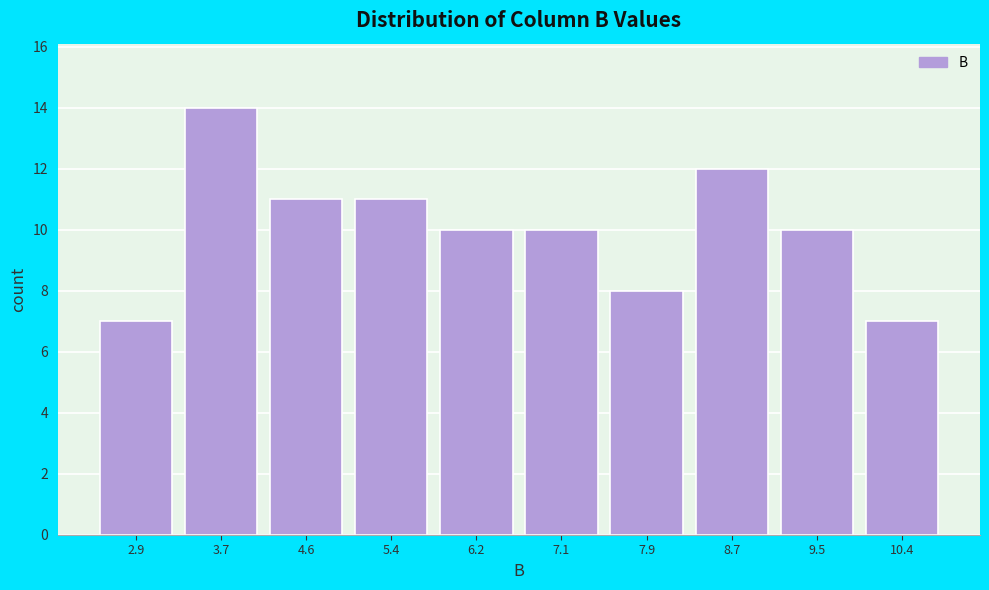

Reading left to right, list all the values displayed in this chart.

7	14	11	11	10	10	8	12	10	7